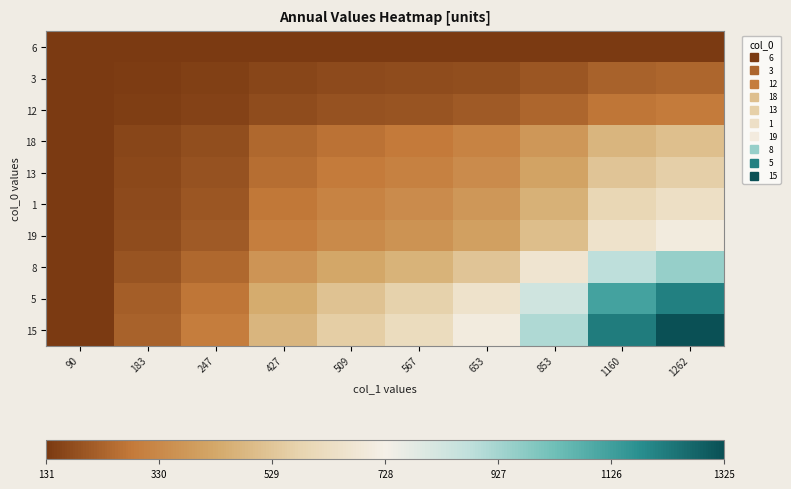

What is the spread (max minus min) of values at 653?

573.6